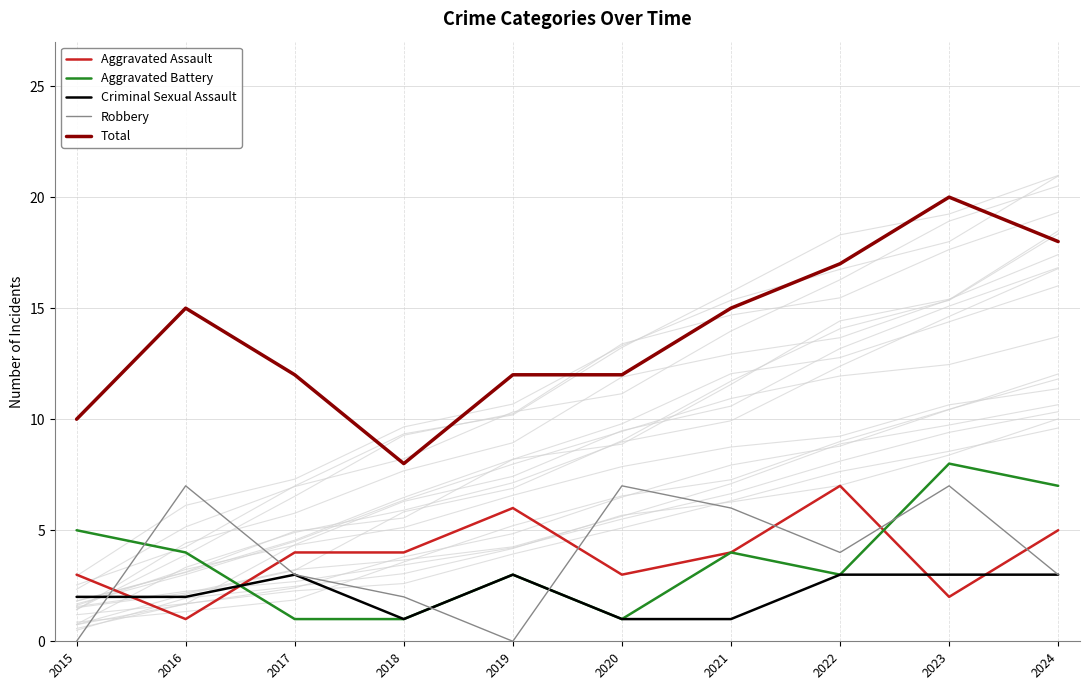

In Criminal Sexual Assault, how many points are lower than both neighbors (excluding endpoints)?

1